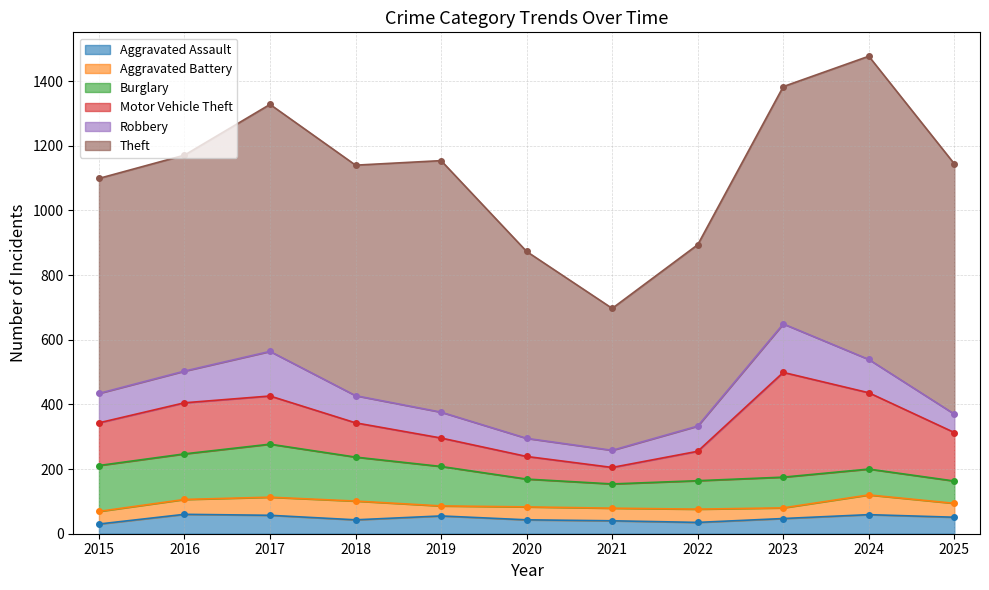

What is the lowest value of the Robbery series?

53